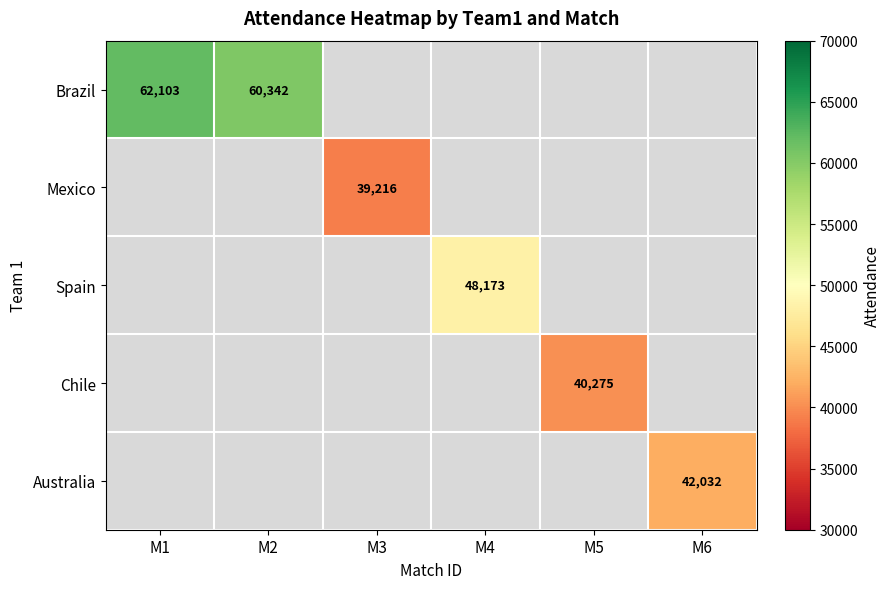

Is it true that Chile equals 40275 at M5?

True